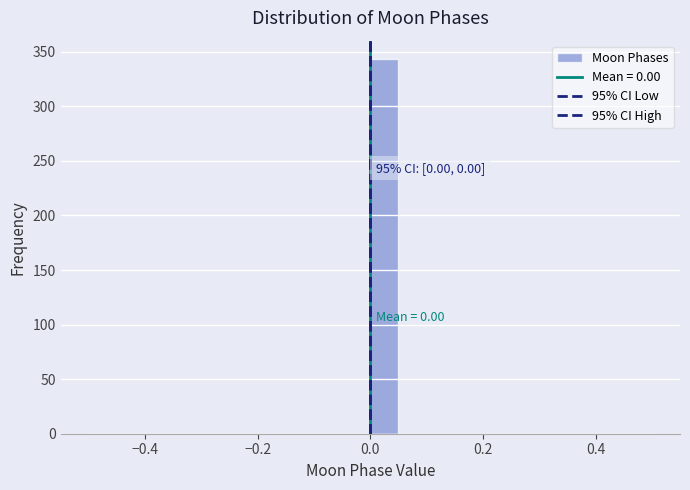

Read against the x-axis, roughly where is the centre of the tallest bar?

0.02